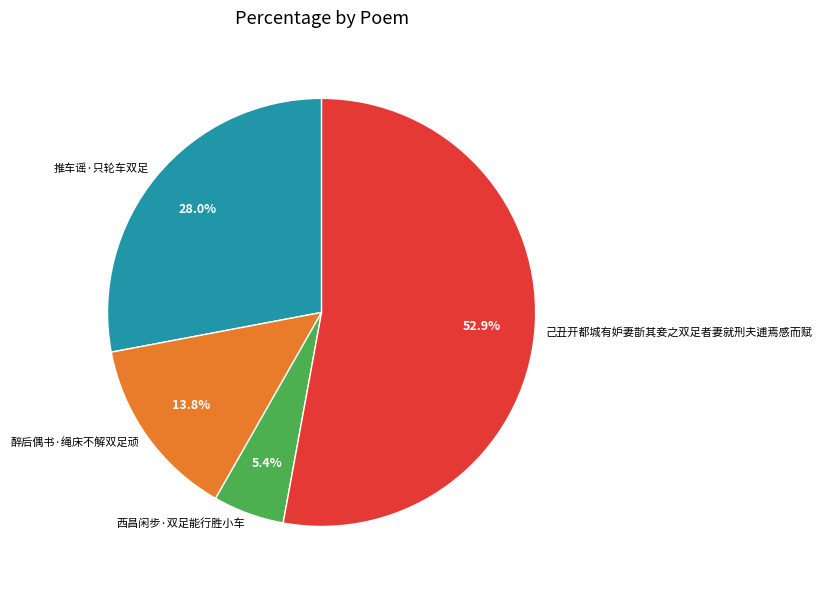

What percentage do 推车谣·只轮车双足 and 醉后偶书·绳床不解双足顽 together represent?

41.8%